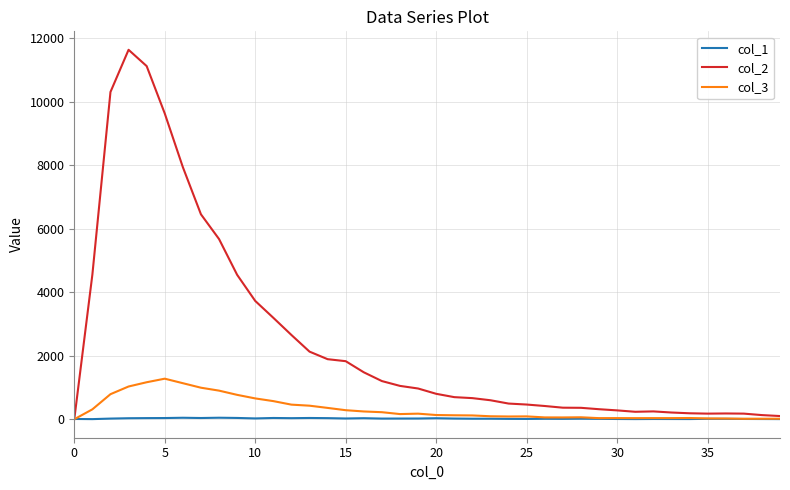

What is the greatest value displayed?

11631